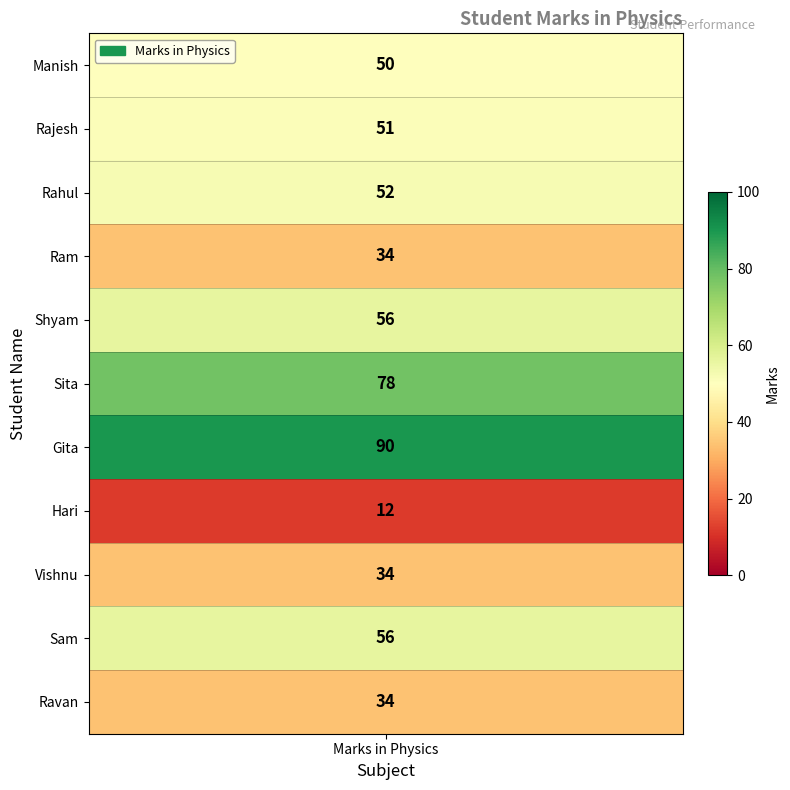

How many series are shown in this chart?

1